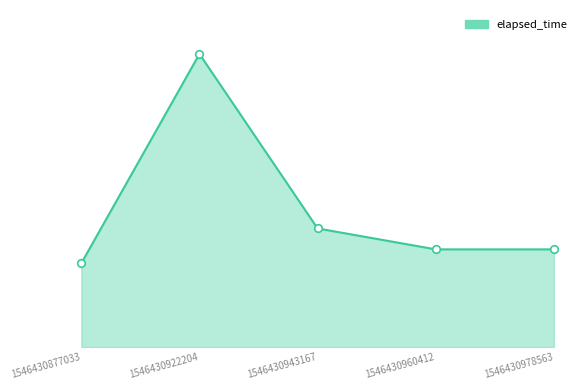

What is the ratio of the value at 1546430960412 to the value at 1546430877033?

1.2